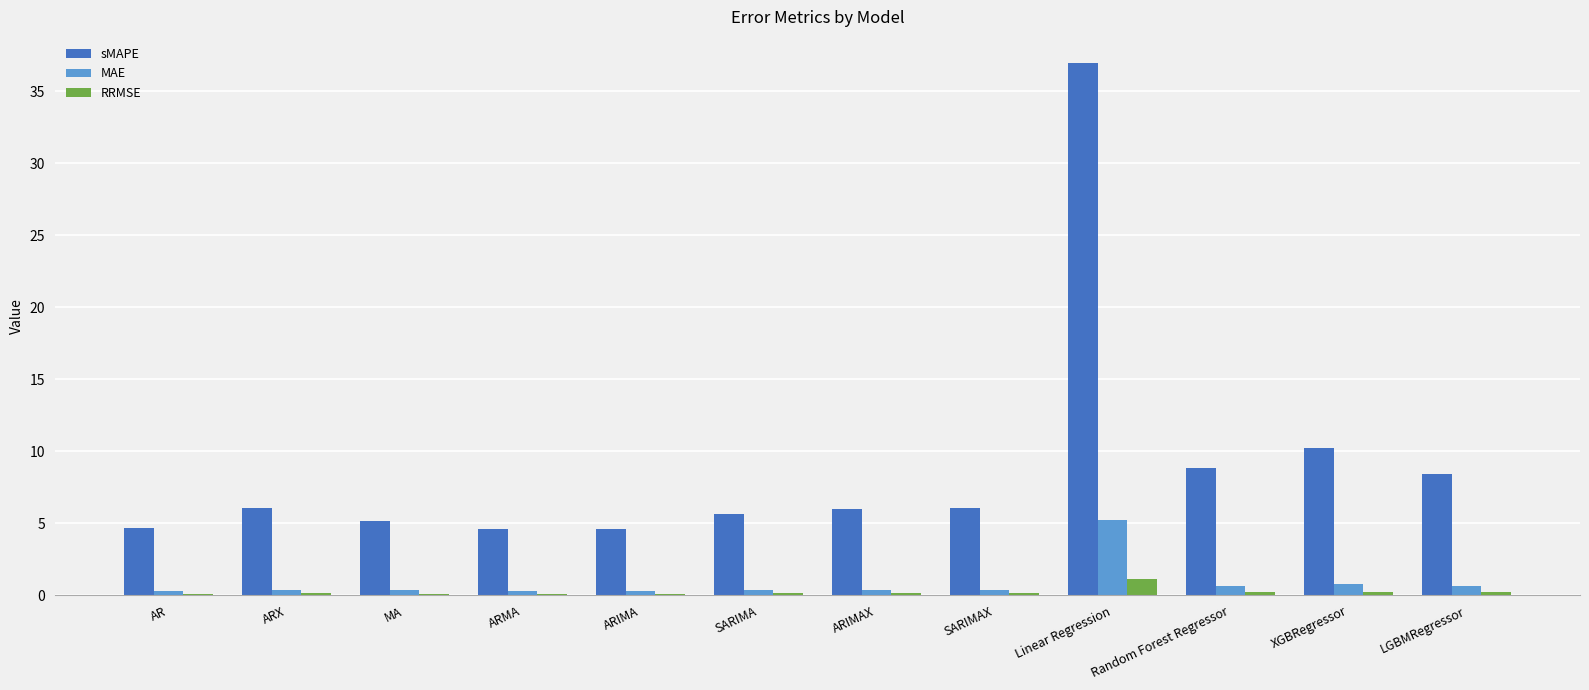

What position from the left is AR?

1